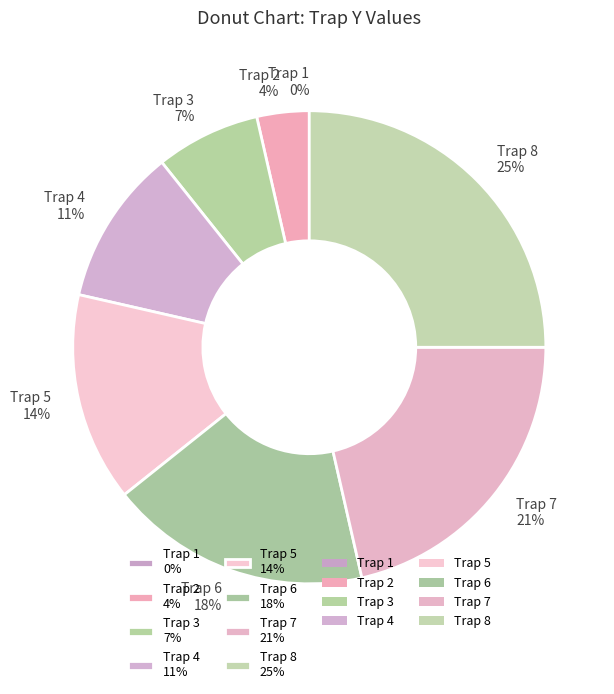

What is the ratio of the value at Trap 8 to the value at Trap 6?

1.4